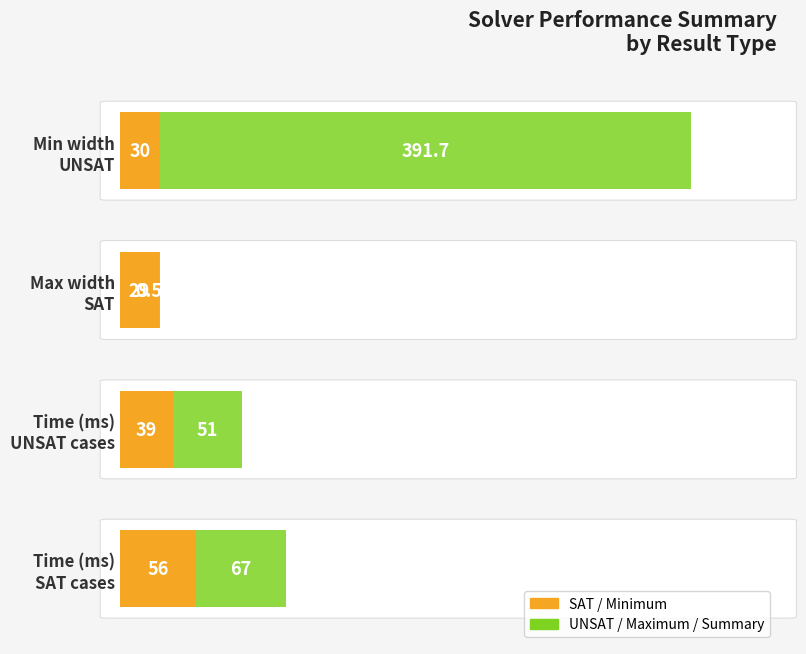

How many series are shown in this chart?

2